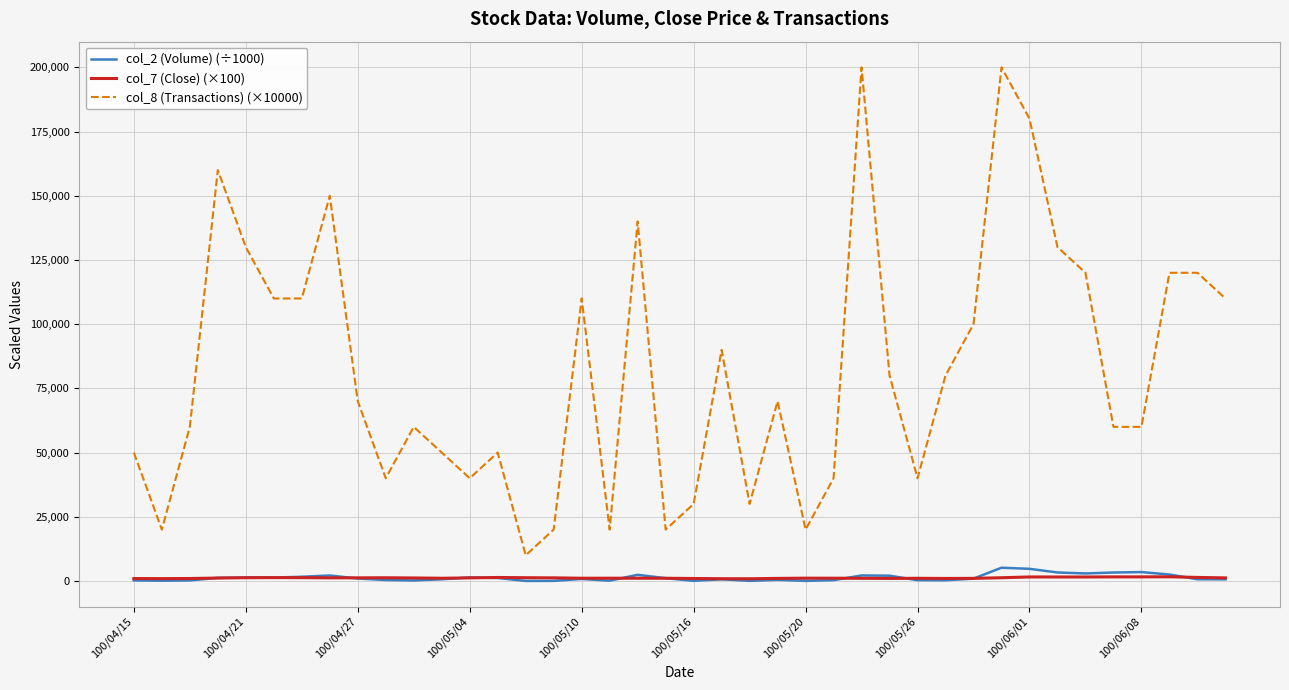

What are all the series names shown in the legend?

col_2 (Volume) (÷1000), col_7 (Close) (×100), col_8 (Transactions) (×10000)